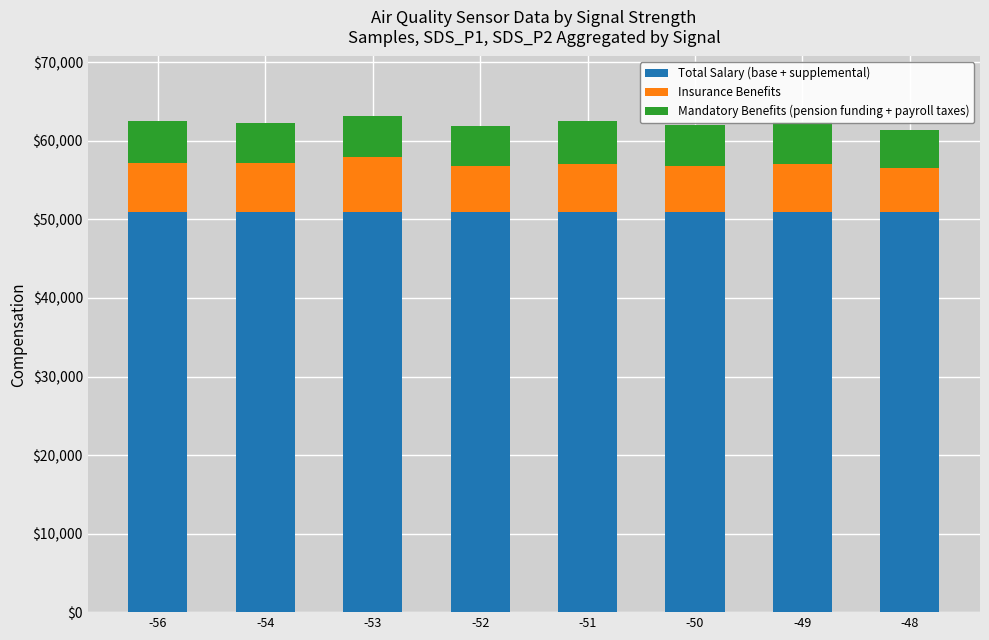

How many data points does each series have?

8